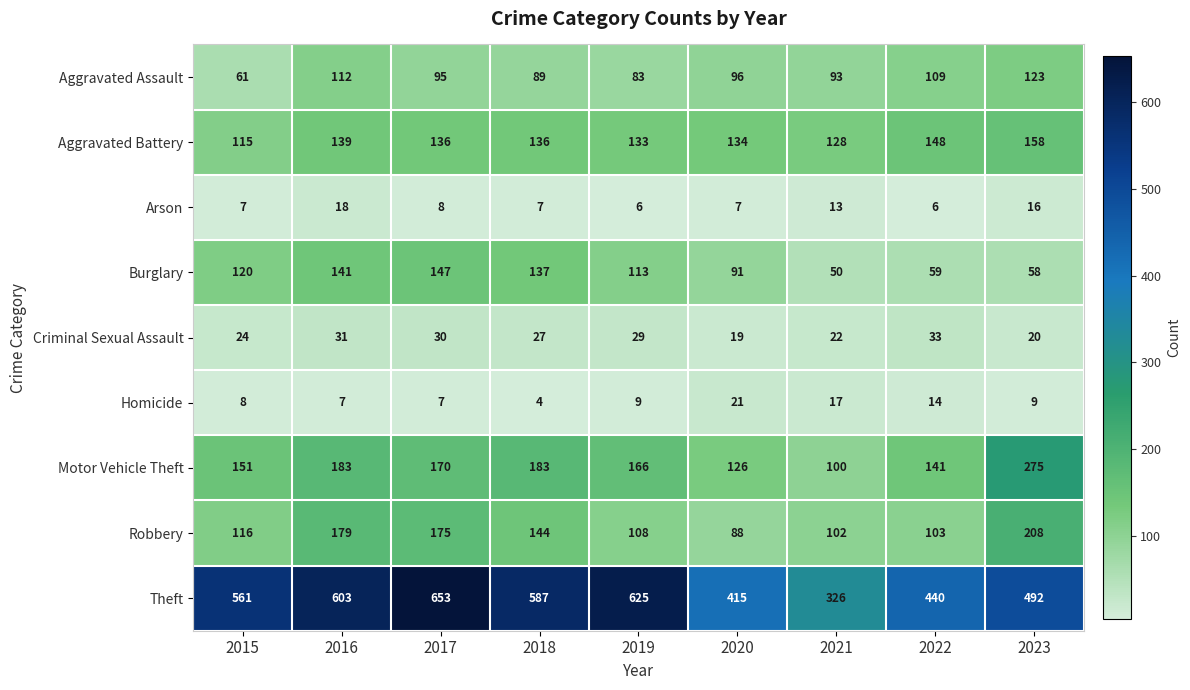

Which series has the largest total across all categories?

Theft